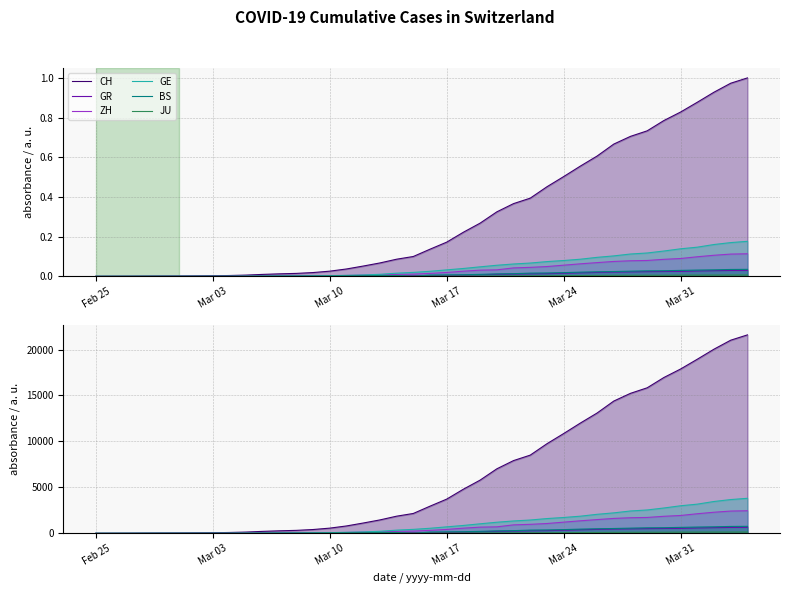

True or false: ZH and BS cross at least once.

False